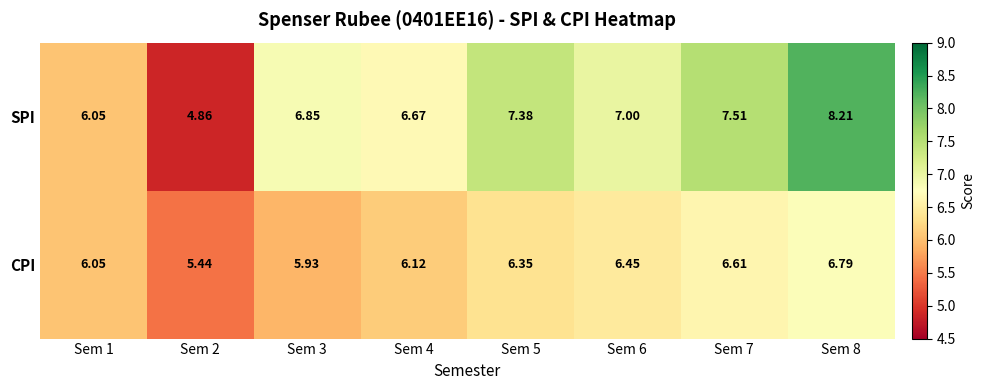

How many distinct data groups are displayed?

2